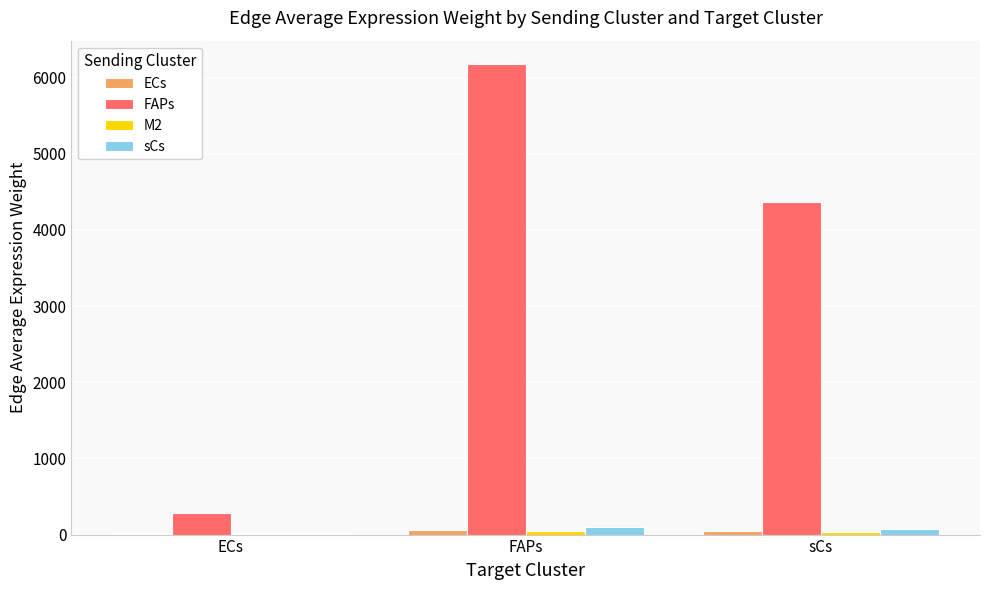

Is it true that FAPs equals 1859.2 at FAPs?

False